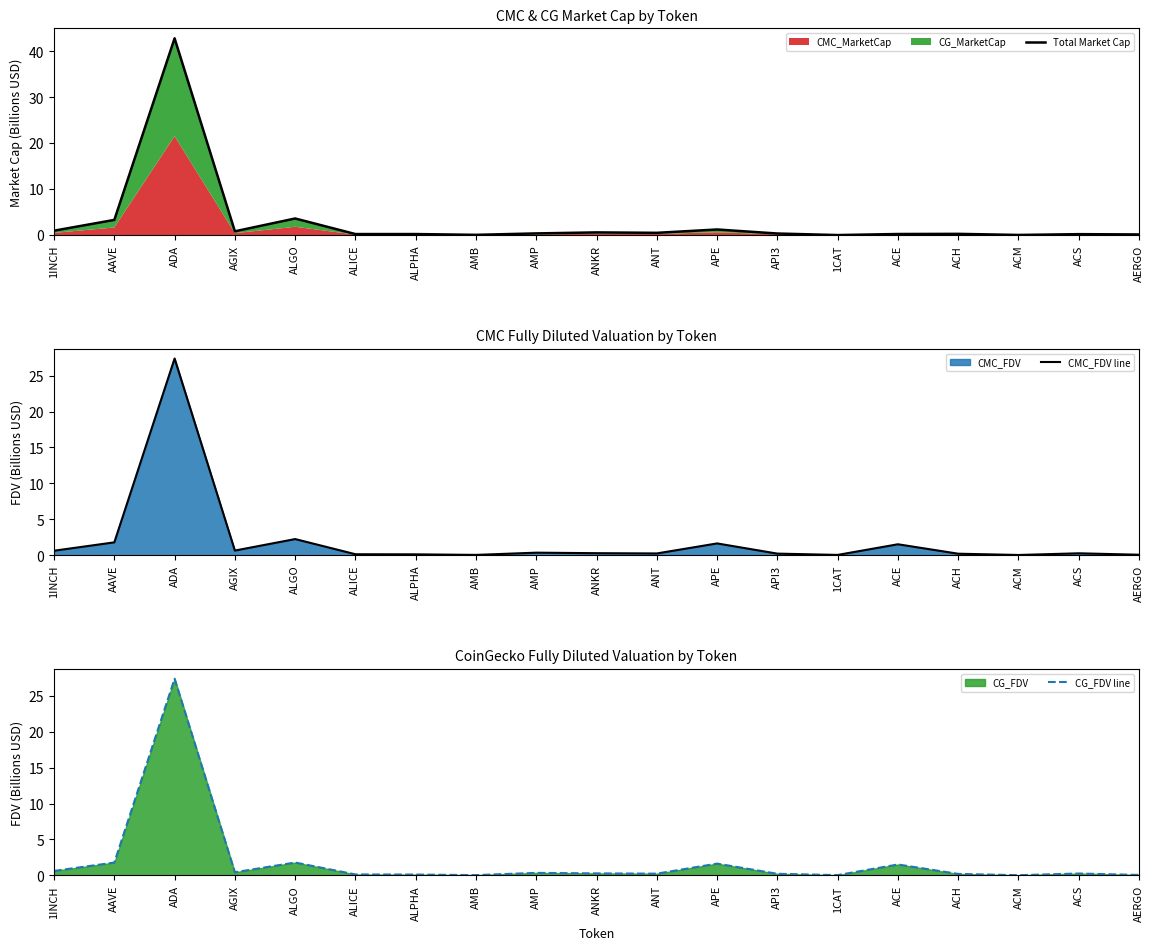

Which series has the largest range (max minus min)?

Total Market Cap